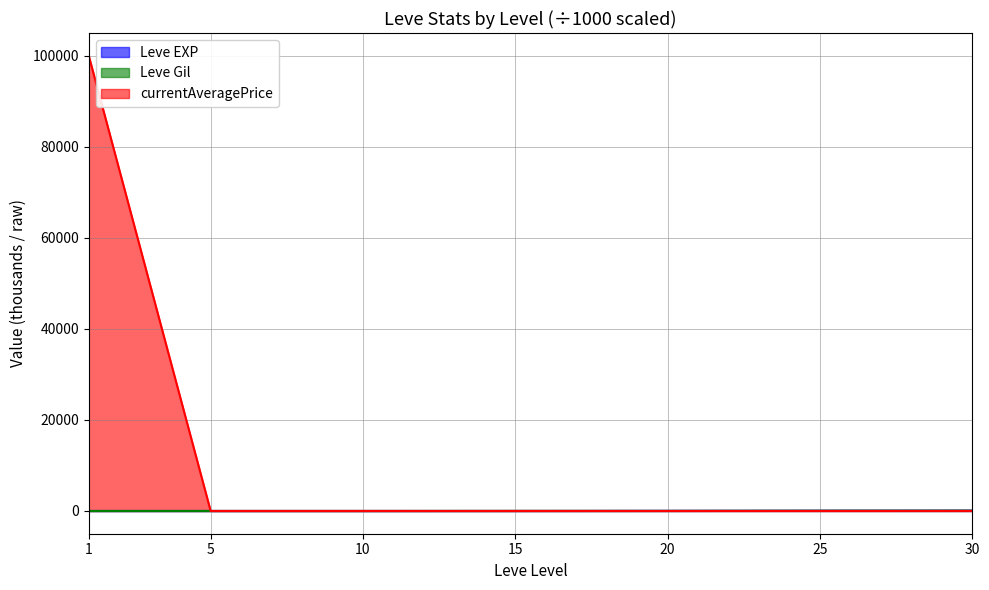

Reading left to right, transcribe all the data shown in this chart.

Leve EXP: 1=0.9	5=0.0	10=0.0	15=0.0	20=23.0	25=55.1	30=72.4
Leve Gil: 1=0.4	5=1.0	10=1.0	15=18.3	20=23.0	25=53.4	30=72.4
currentAveragePrice: 1=100000.2	5=0.0	10=1.7	15=3.2	20=0.5	25=2.5	30=5.9